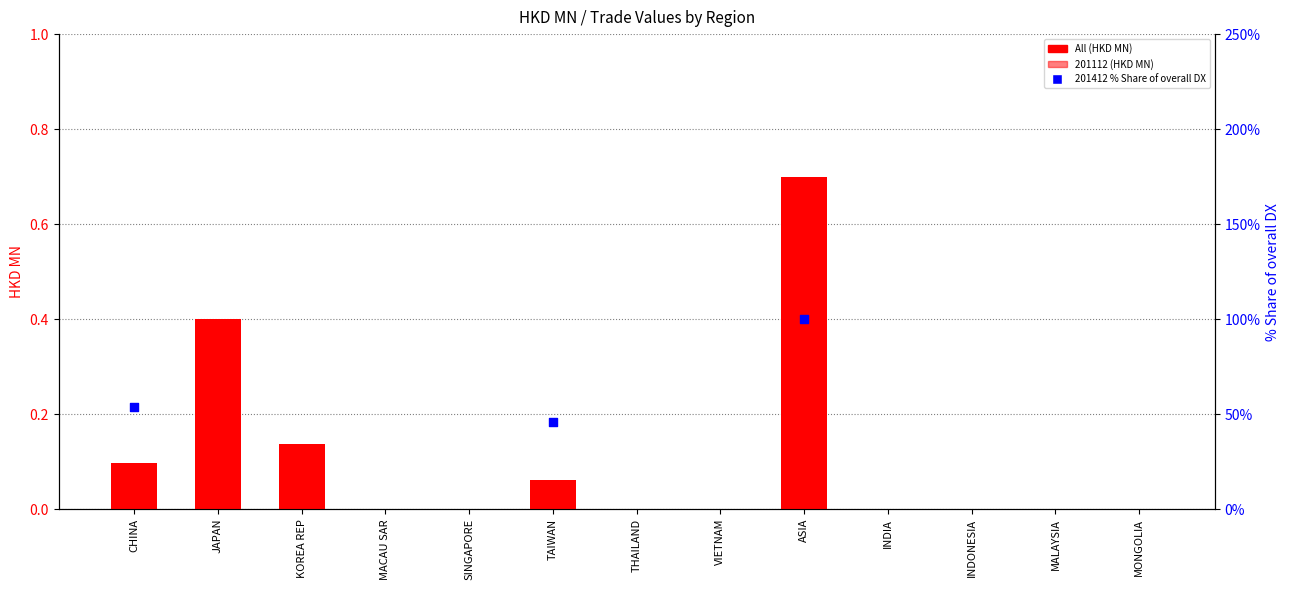

Is the value of 201112 at THAILAND greater than the value of All at SINGAPORE?

No